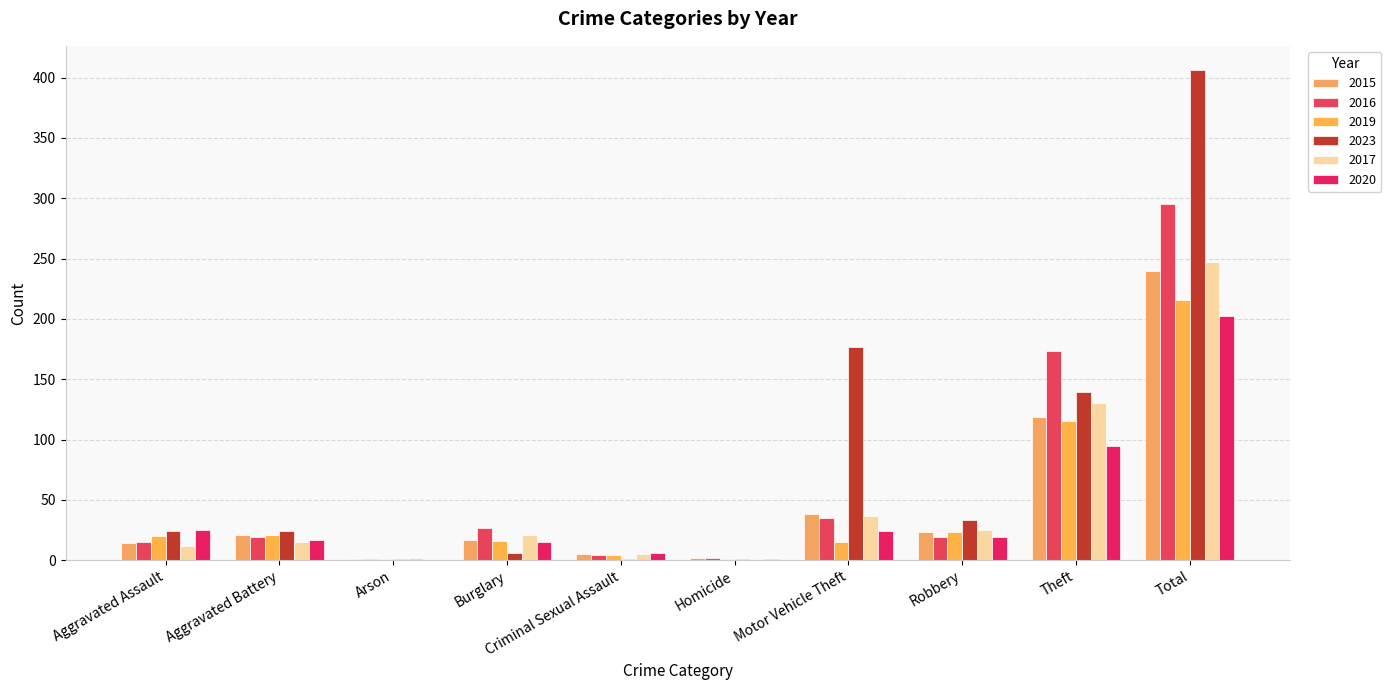

How many groups of bars are there?

10